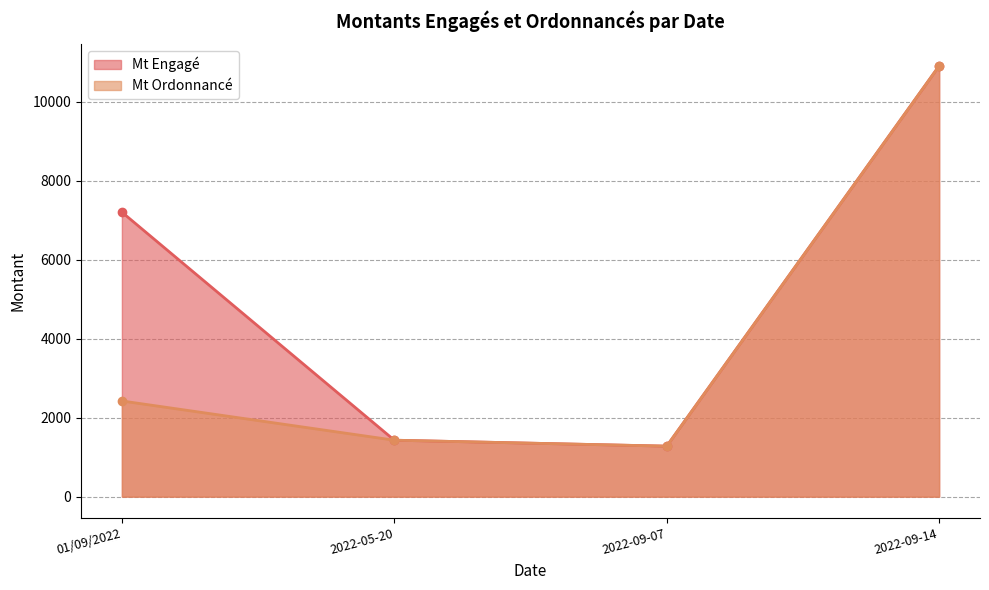

What is the spread (max minus min) of values at 01/09/2022?

4778.2